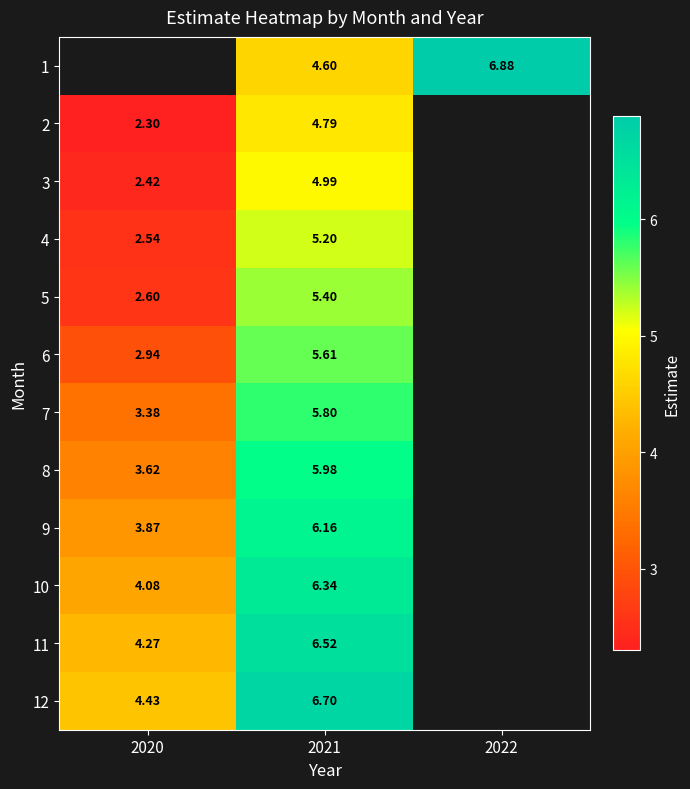

What is the difference between the maximum and minimum values in the 8 series?

2.4